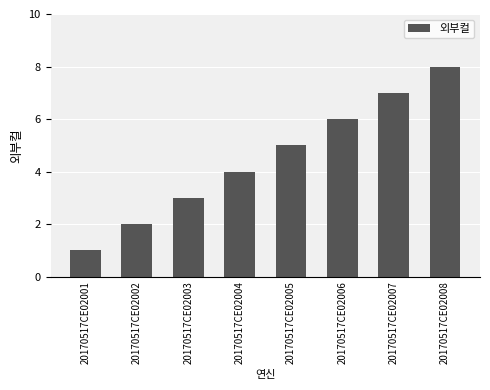

Which has a higher value, 20170517CE02007 or 20170517CE02008?

20170517CE02008